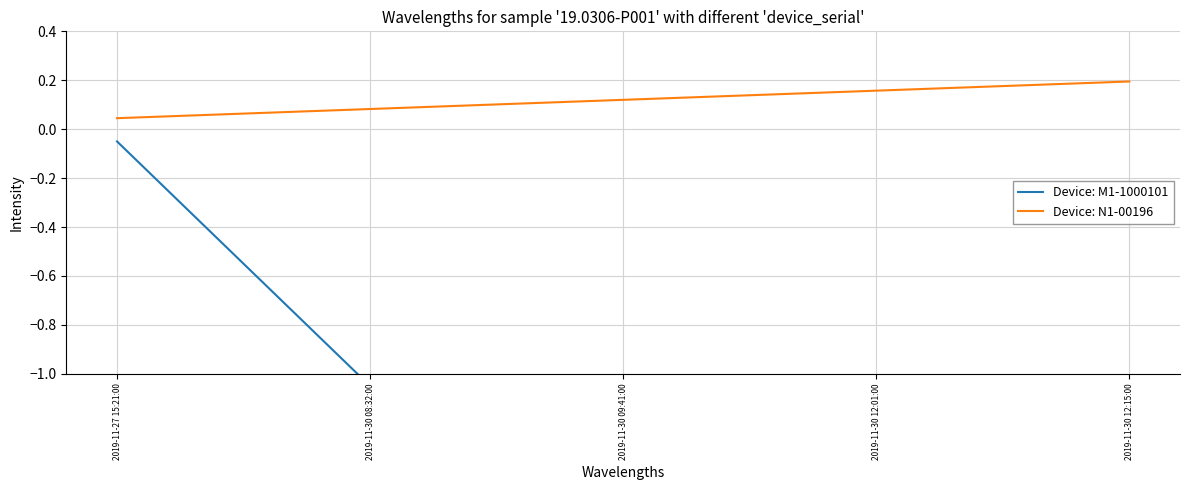

How many Device: N1-00196 values are between 0 and 1?

5